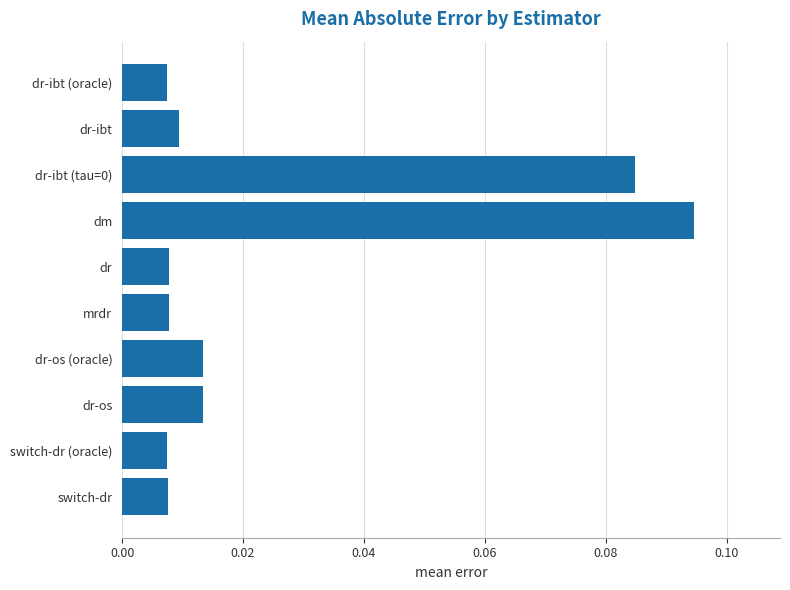

Between dr and dr-os (oracle), which is larger?

dr-os (oracle)